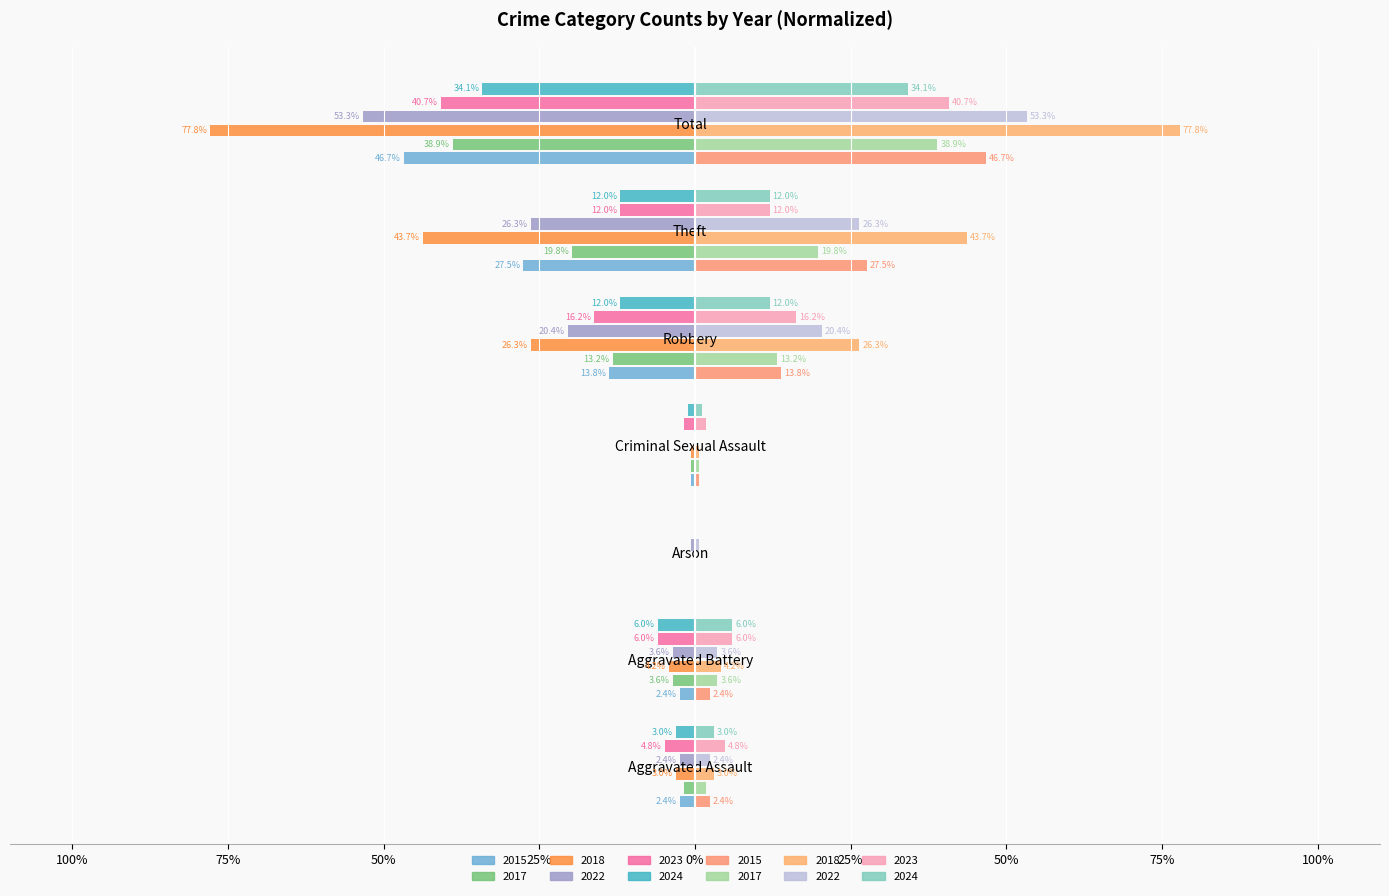

True or false: 2024 has a value of -20.9 at Theft.

False